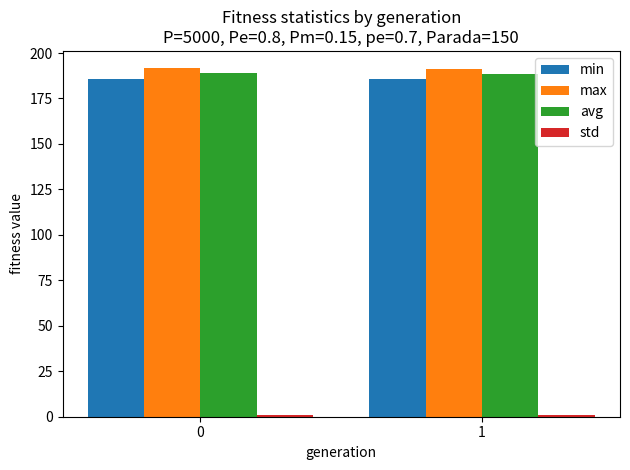

What is the difference between the avg values at 0 and 1?

0.4